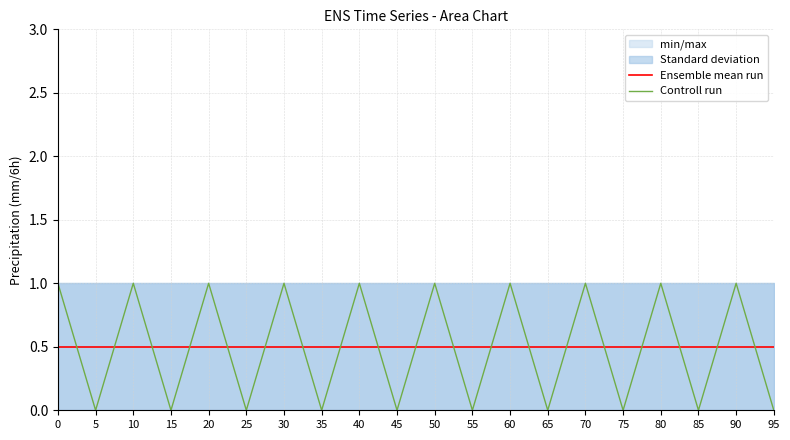

Reading right to left, list all the values displayed in this chart.

Ensemble mean run: 95=0.5	90=0.5	85=0.5	80=0.5	75=0.5	70=0.5	65=0.5	60=0.5	55=0.5	50=0.5	45=0.5	40=0.5	35=0.5	30=0.5	25=0.5	20=0.5	15=0.5	10=0.5	5=0.5	0=0.5
Controll run: 95=0.0	90=1.0	85=0.0	80=1.0	75=0.0	70=1.0	65=0.0	60=1.0	55=0.0	50=1.0	45=0.0	40=1.0	35=0.0	30=1.0	25=0.0	20=1.0	15=0.0	10=1.0	5=0.0	0=1.0